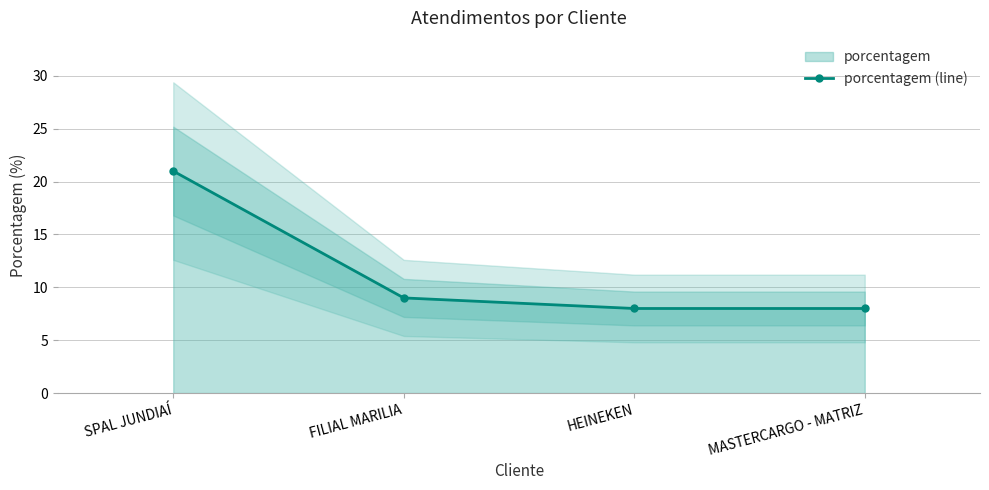

True or false: the data has more than 2 interior local peaks.

False